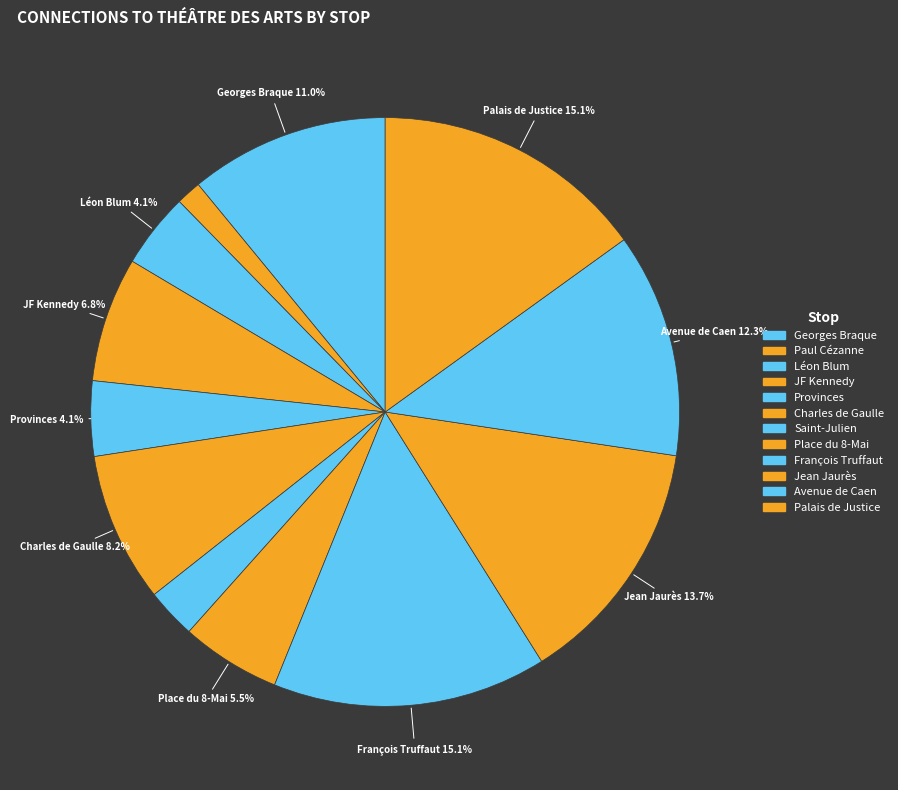

What is the change in value from Paul Cézanne to Jean Jaurès?

+547